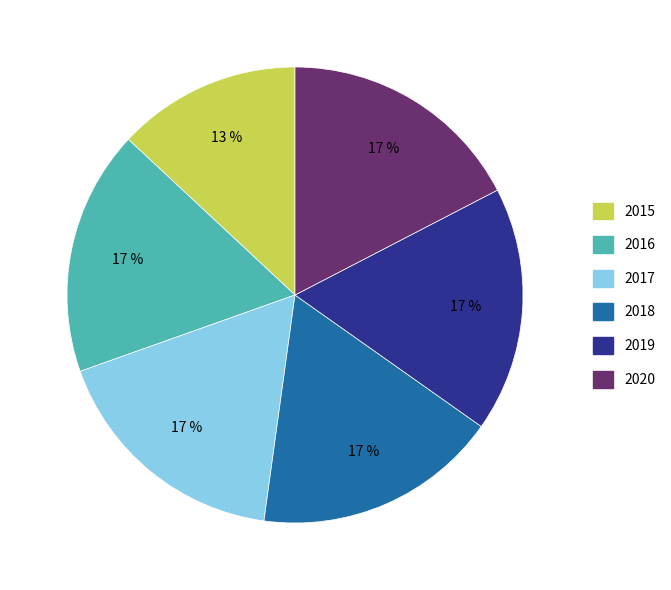

Does 2018 represent more than half of the total?

No